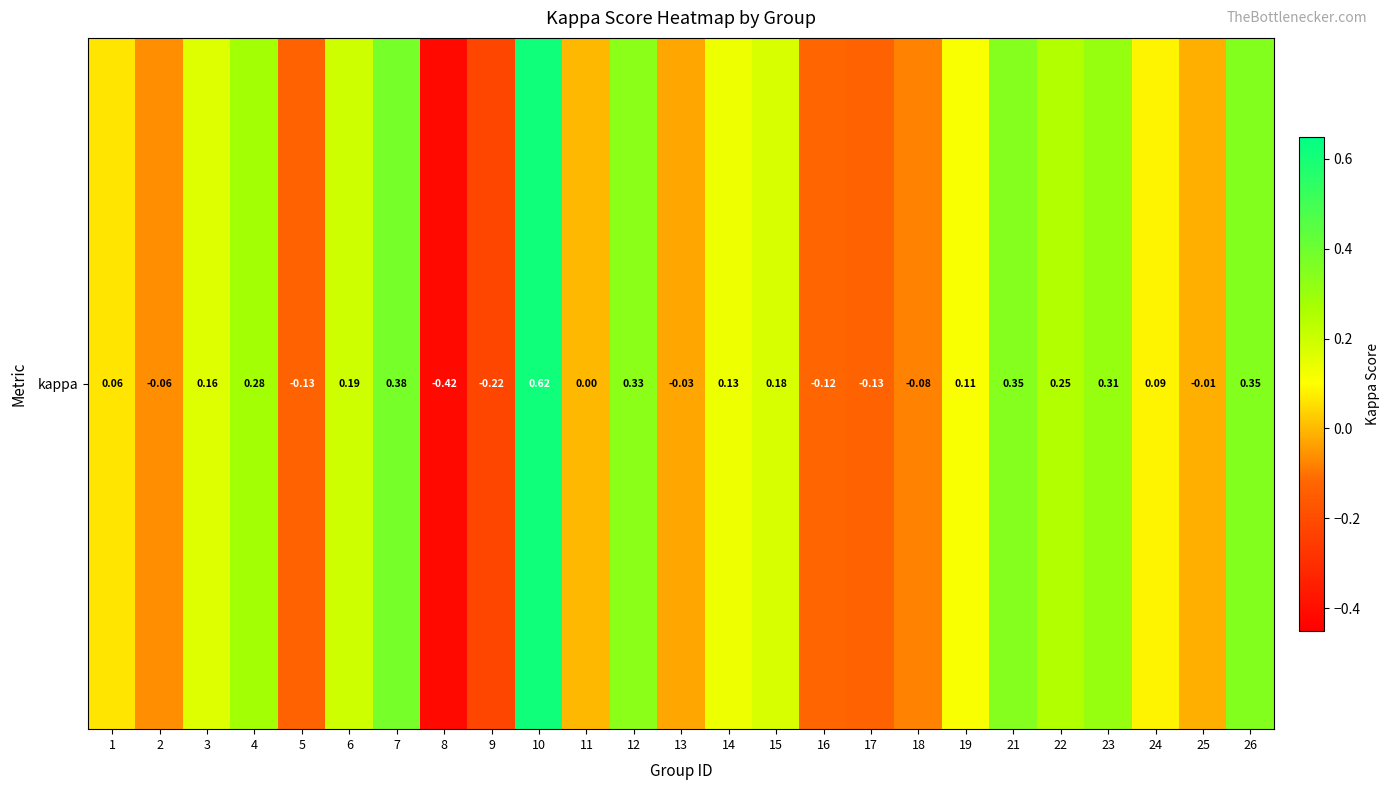

What is the greatest value displayed?

0.6